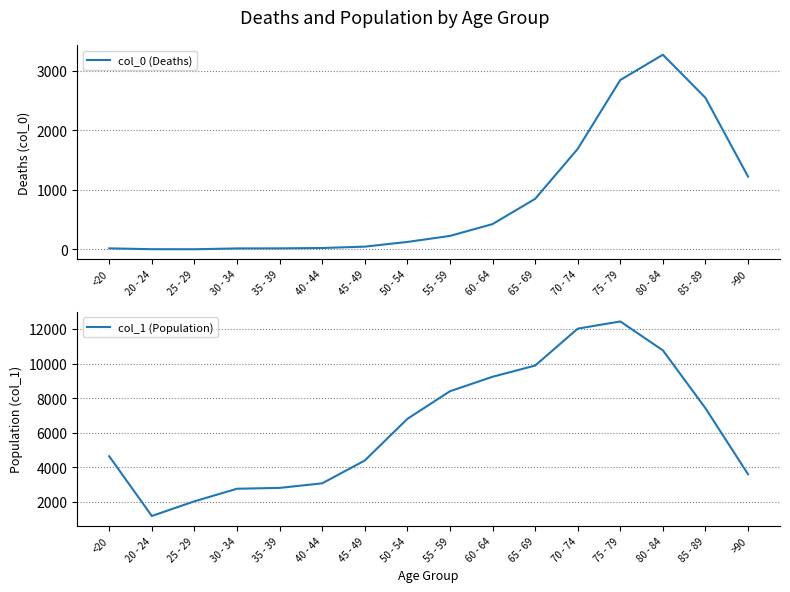

At which label does col_1 (Population) reach its minimum?

20 - 24